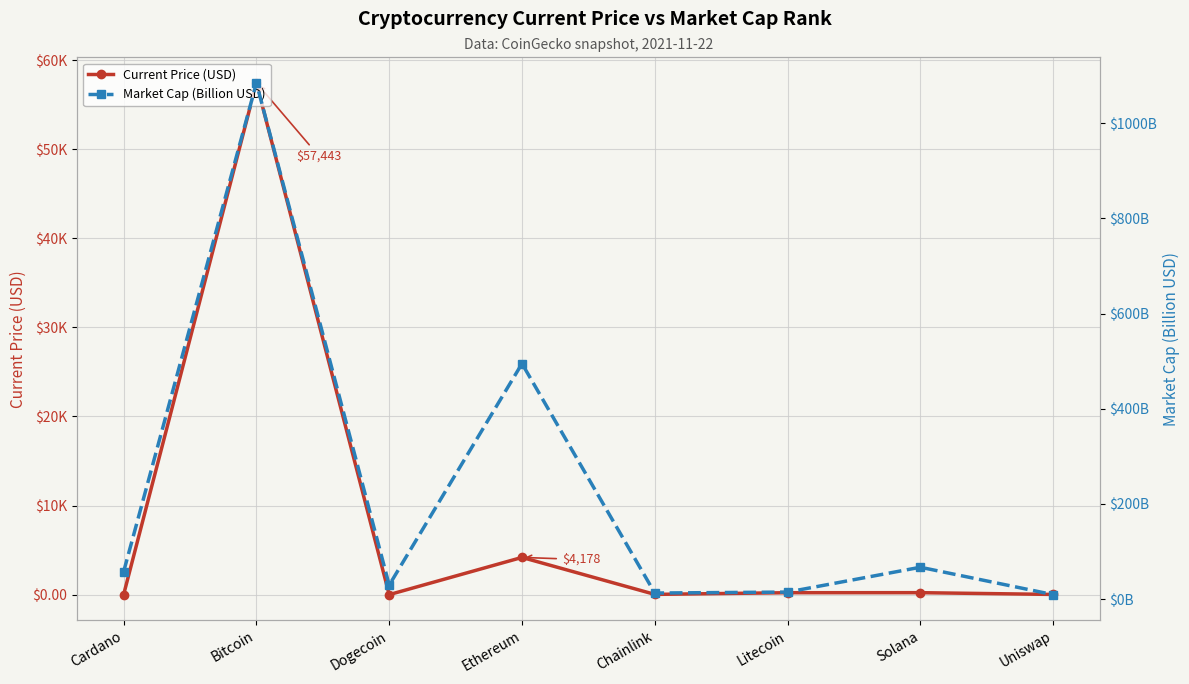

At how many categories does at least one series exceed 50093?

1